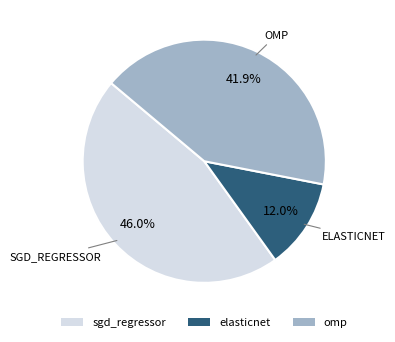

Between sgd_regressor and omp, which is larger?

sgd_regressor